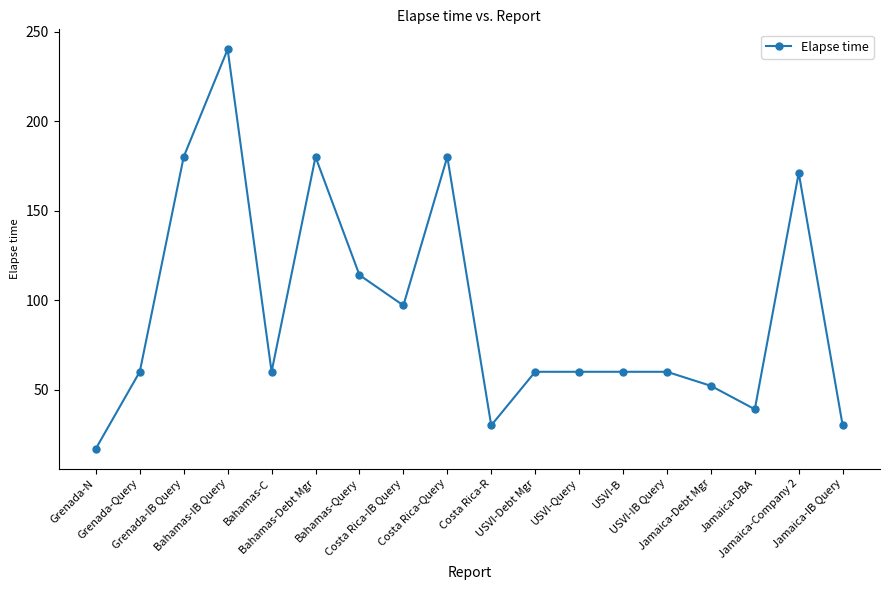

True or false: there are more than 1 points higher than both neighbors.

True